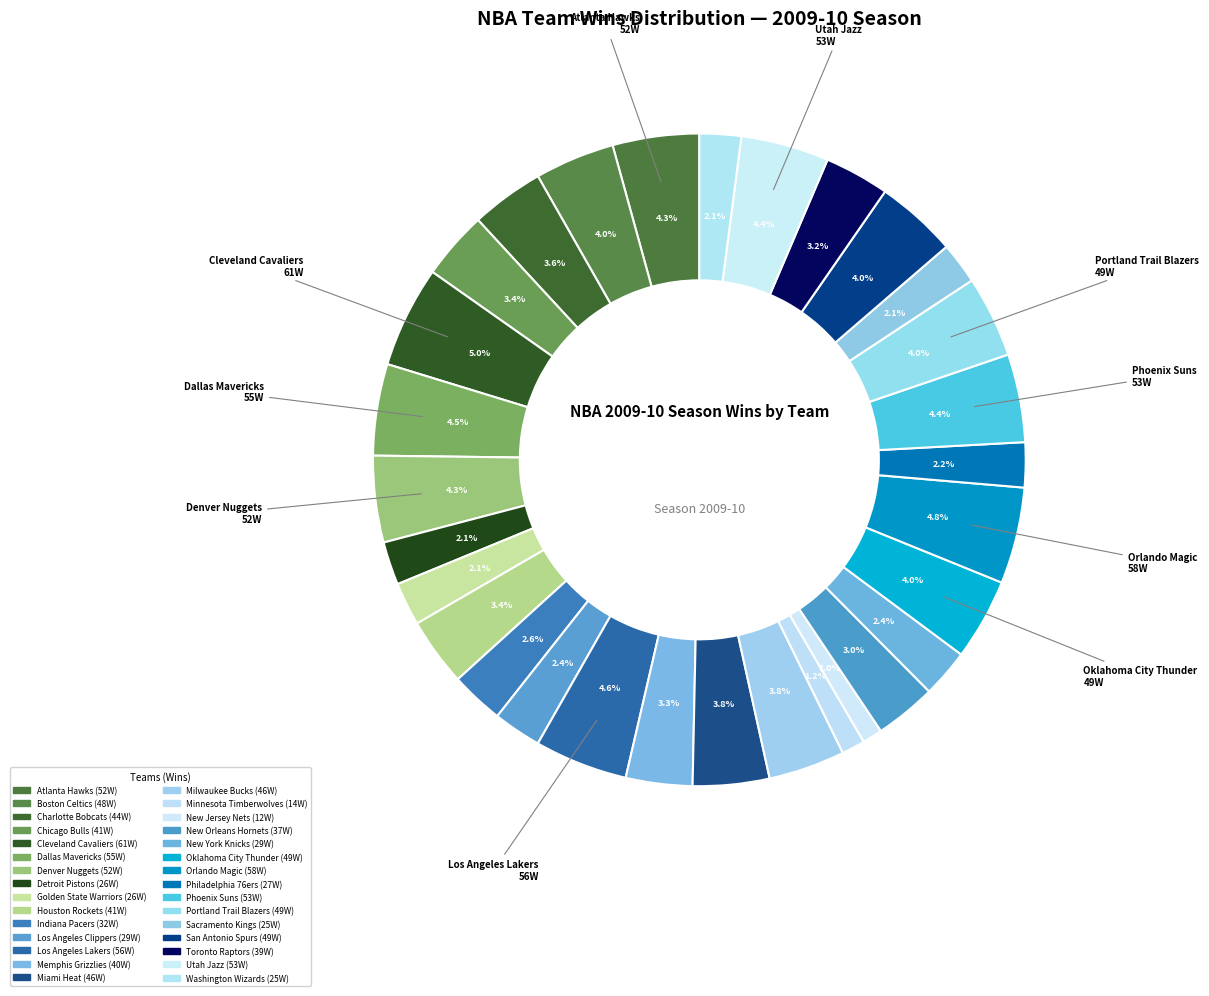

To the nearest percent, what portion does Orlando Magic represent?

5%